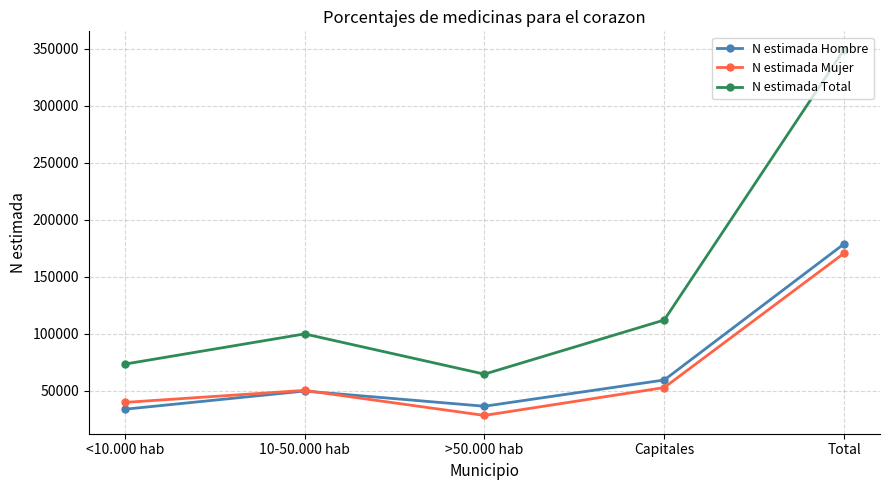

Count the number of data series in this chart.

3